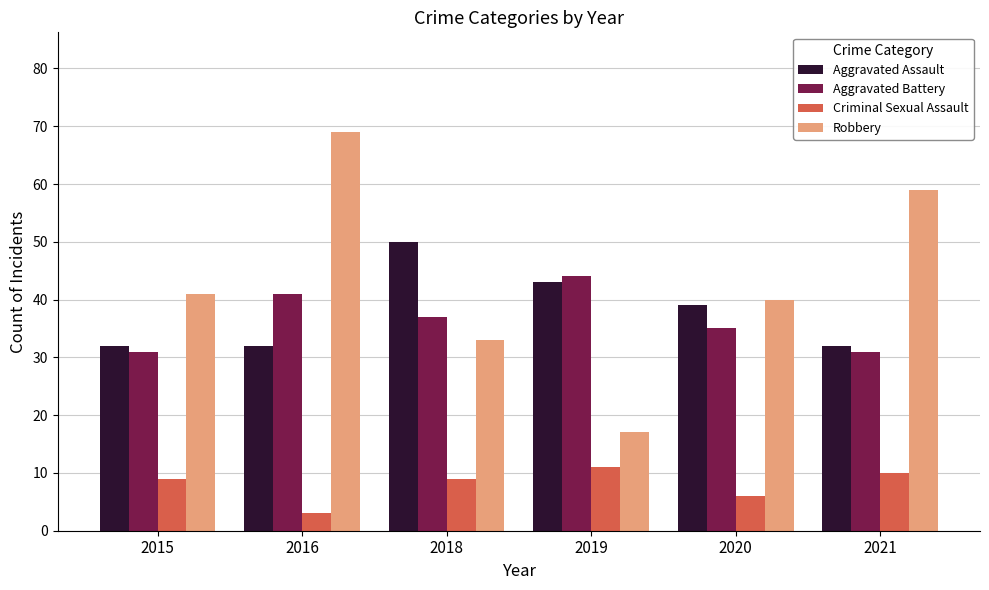

Does the chart contain any negative values?

No